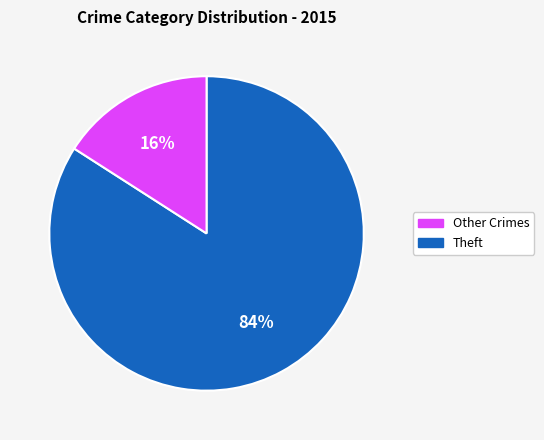

To the nearest percent, what is the difference between the largest and smallest slice percentages?

68%